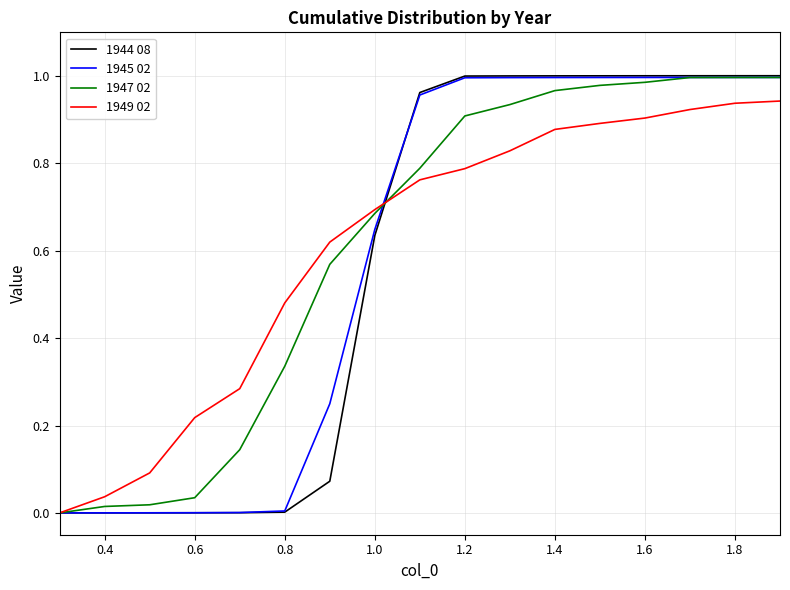

Which series has the largest range (max minus min)?

1944 08